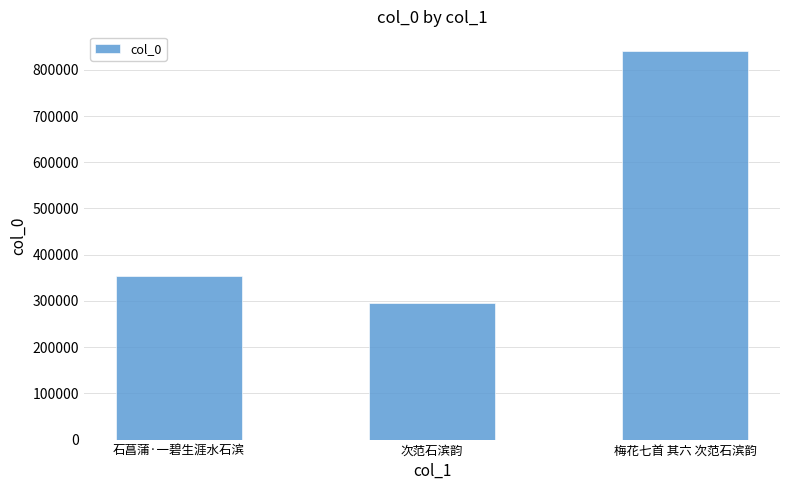

What position from the left is 梅花七首 其六 次范石滨韵?

3